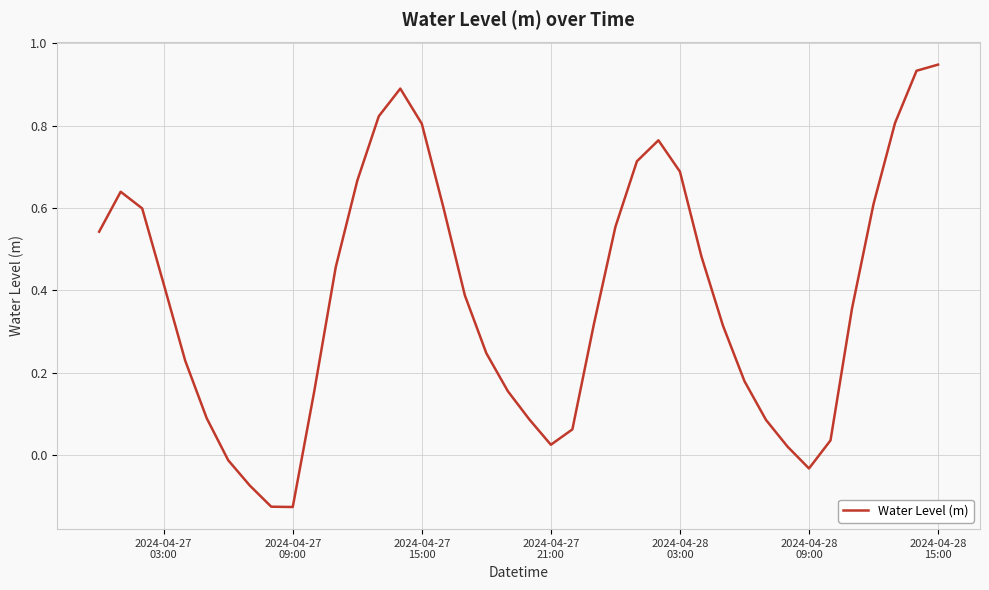

What is the difference between the maximum and minimum values?

1.1